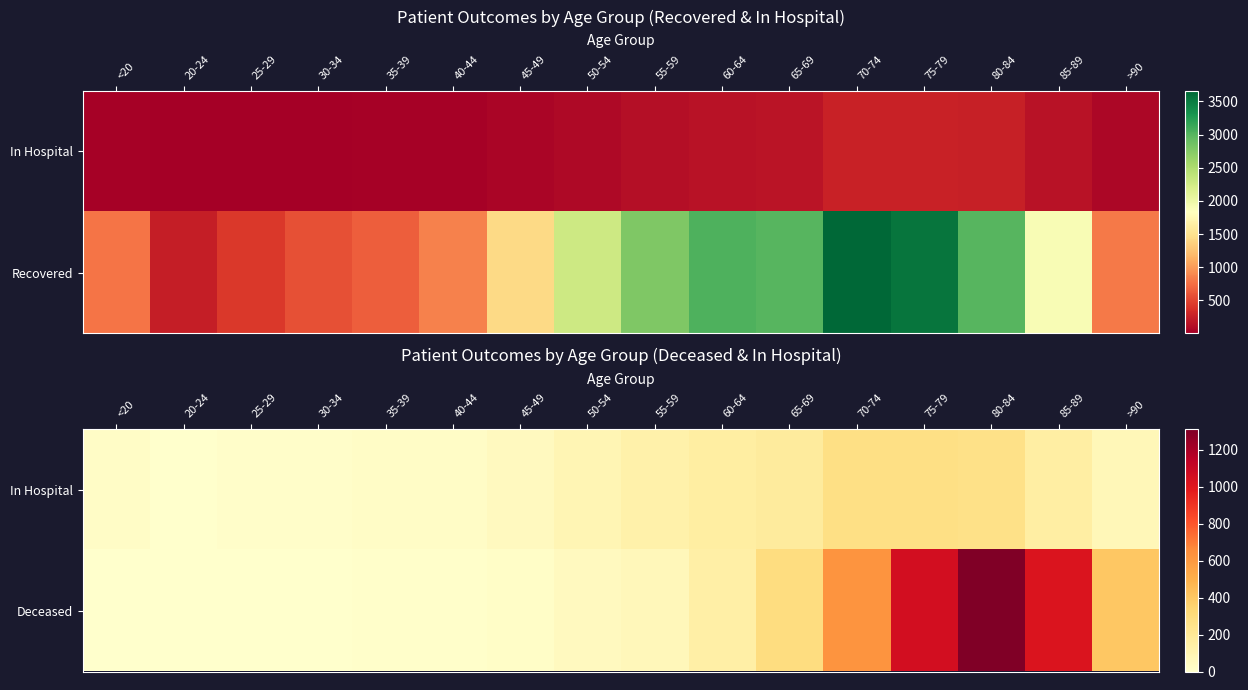

The value of Deceased at 20-24 is -795. True or false?

False